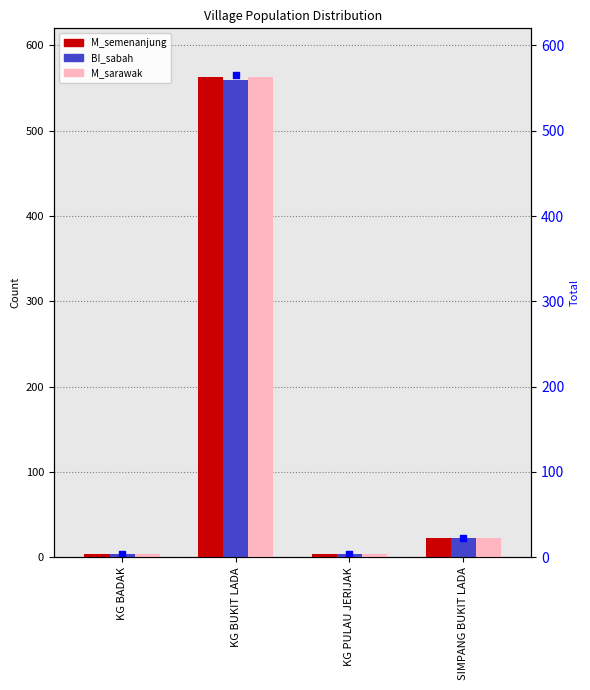

Which series has the largest total across all categories?

M_semenanjung